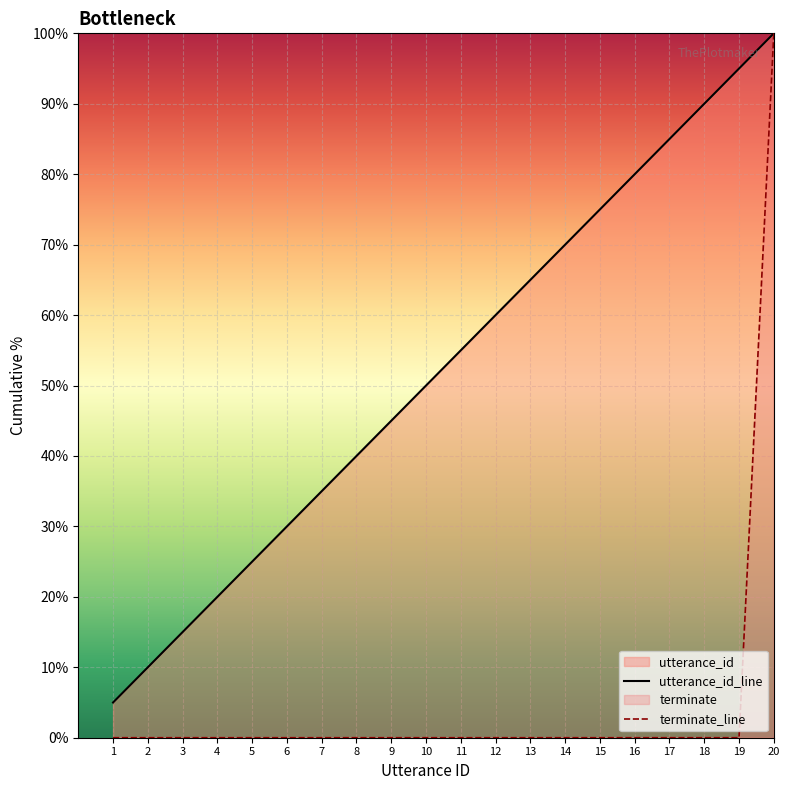

Does the chart display data point markers on the line(s)?

No